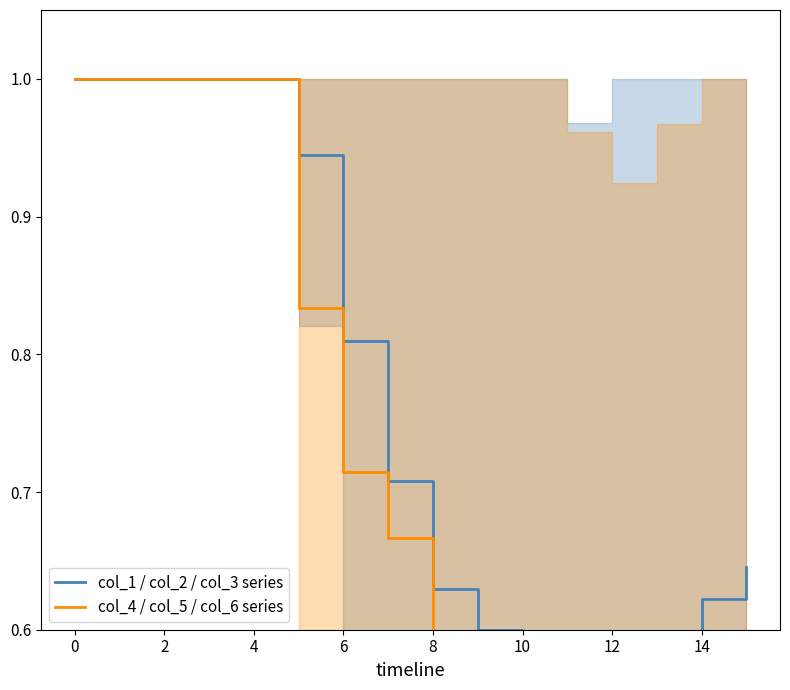

Which category has the lowest value in the col_4 / col_5 / col_6 series series?

12